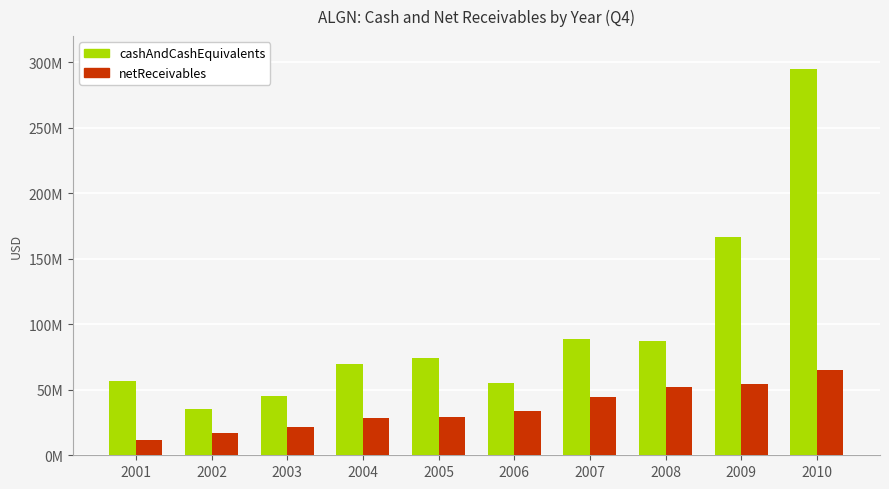

What are all the series names shown in the legend?

cashAndCashEquivalents, netReceivables